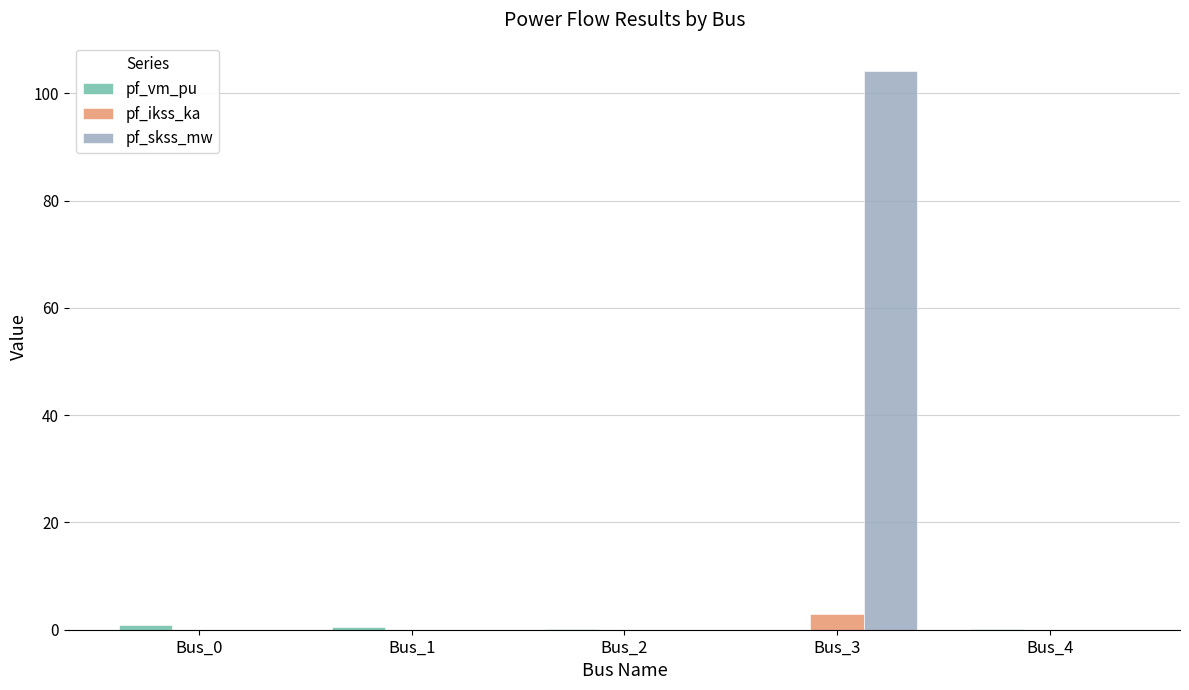

Is it true that pf_ikss_ka equals 0.0 at Bus_4?

True